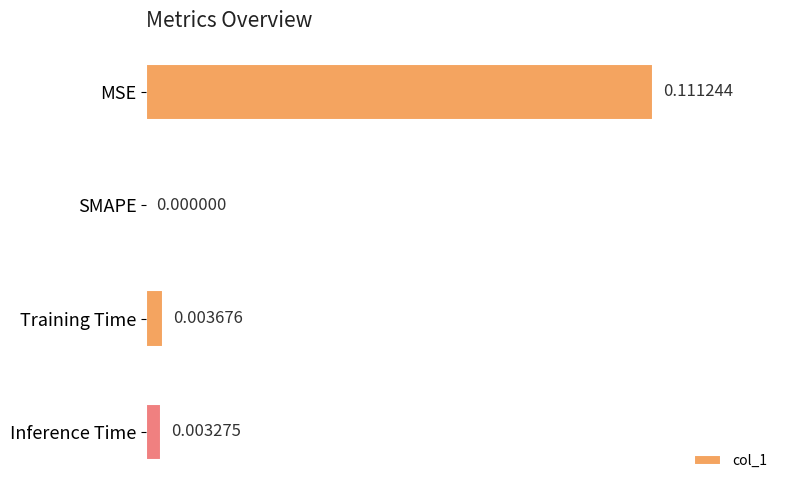

At which category does the chart reach its peak across all series?

MSE